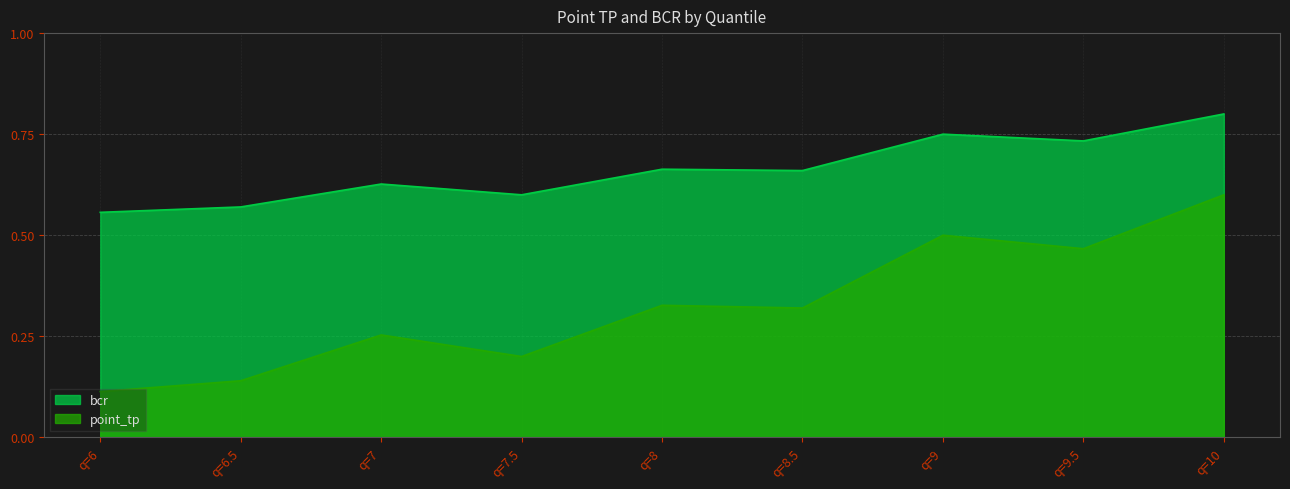

What is the difference between the second highest and second lowest values in the point_tp series?

0.2